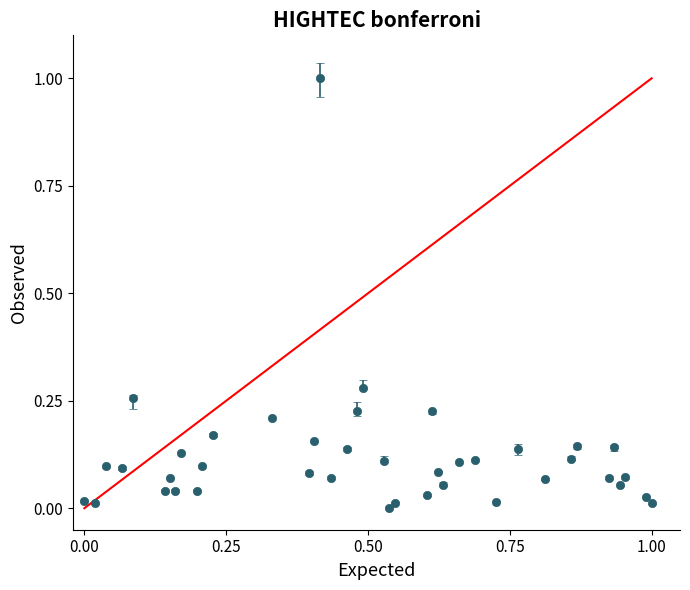

True or false: there are more than 1 points higher than both neighbors.

True